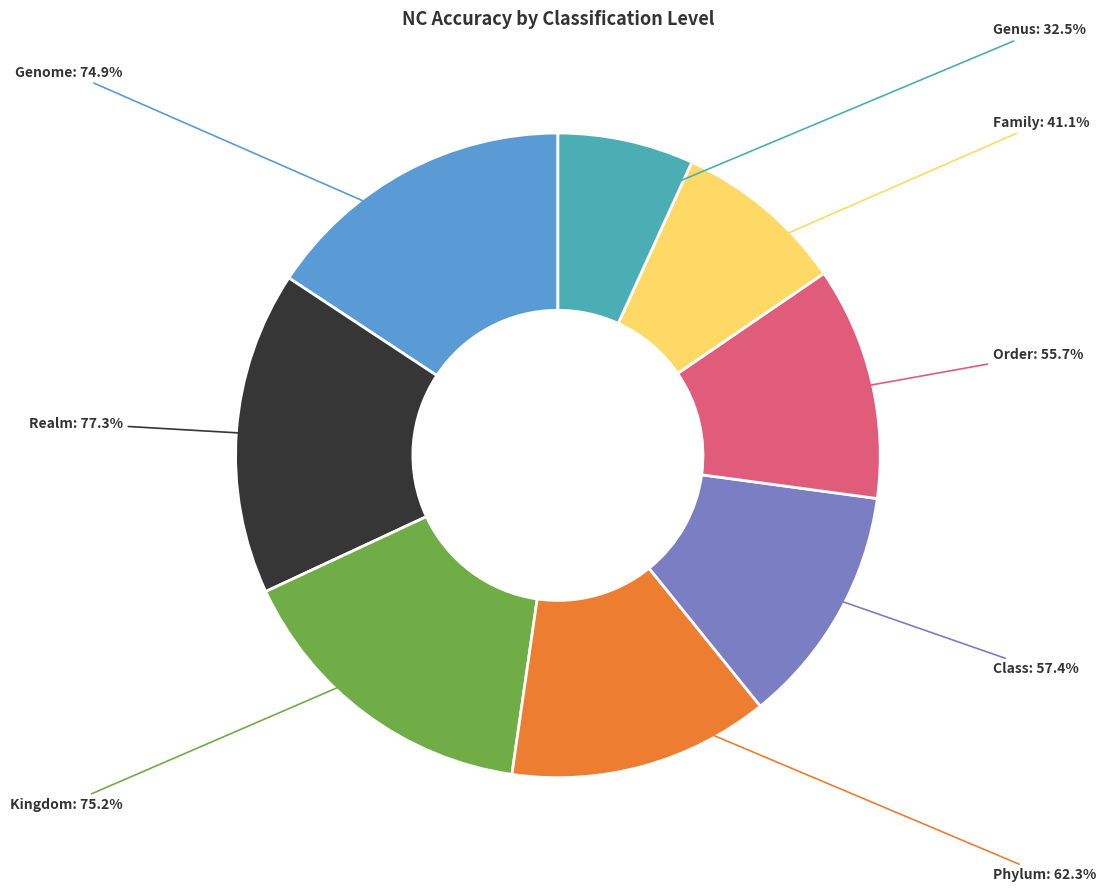

How many slices are in this pie chart?

8